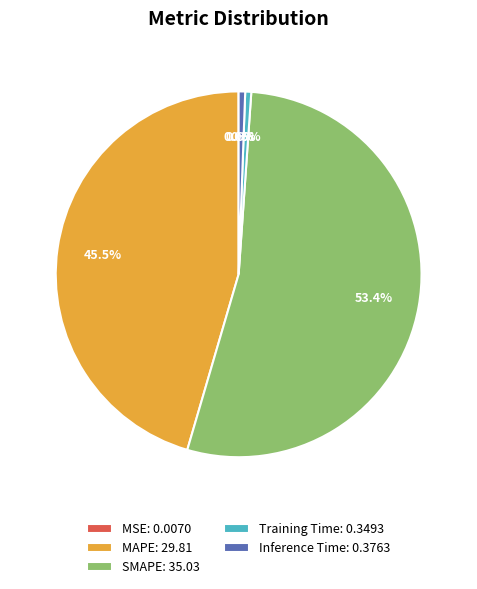

Is MAPE: 29.81 the majority of the pie?

No